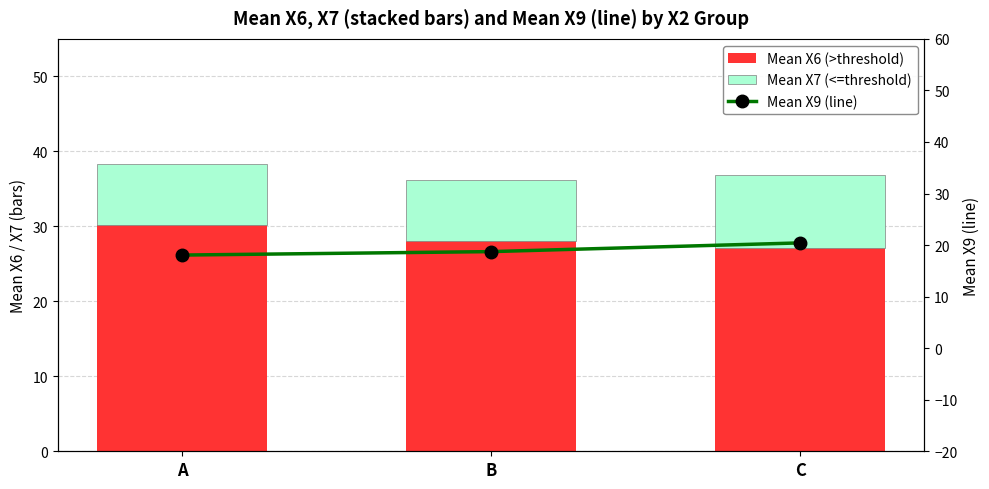

Rank the series by their maximum value, from highest to lowest.

Mean X6 (>threshold), Mean X9 (line), Mean X7 (<=threshold)